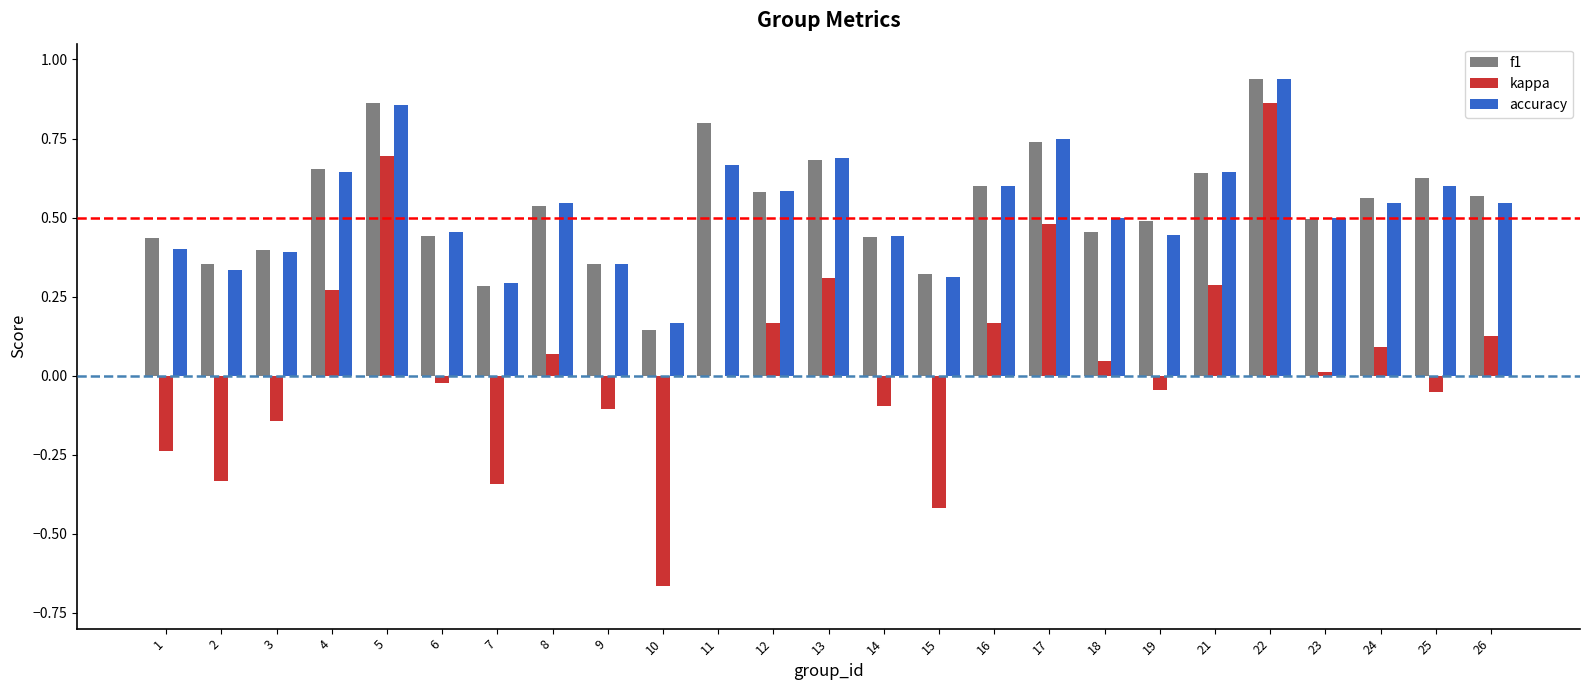

Which category has the highest value across all series?

22